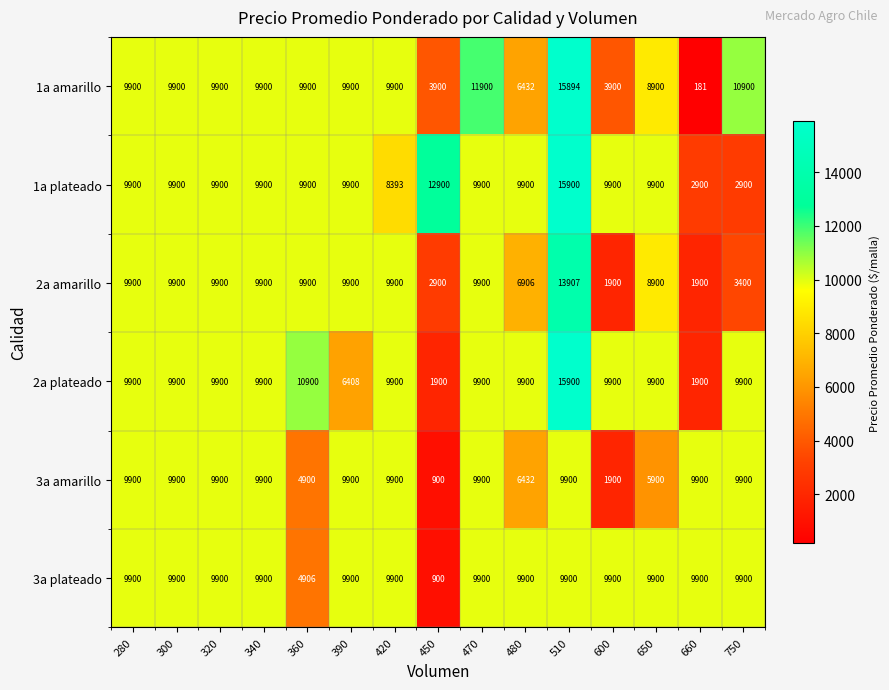

What is the difference between the maximum and minimum values in the 1a plateado series?

13000